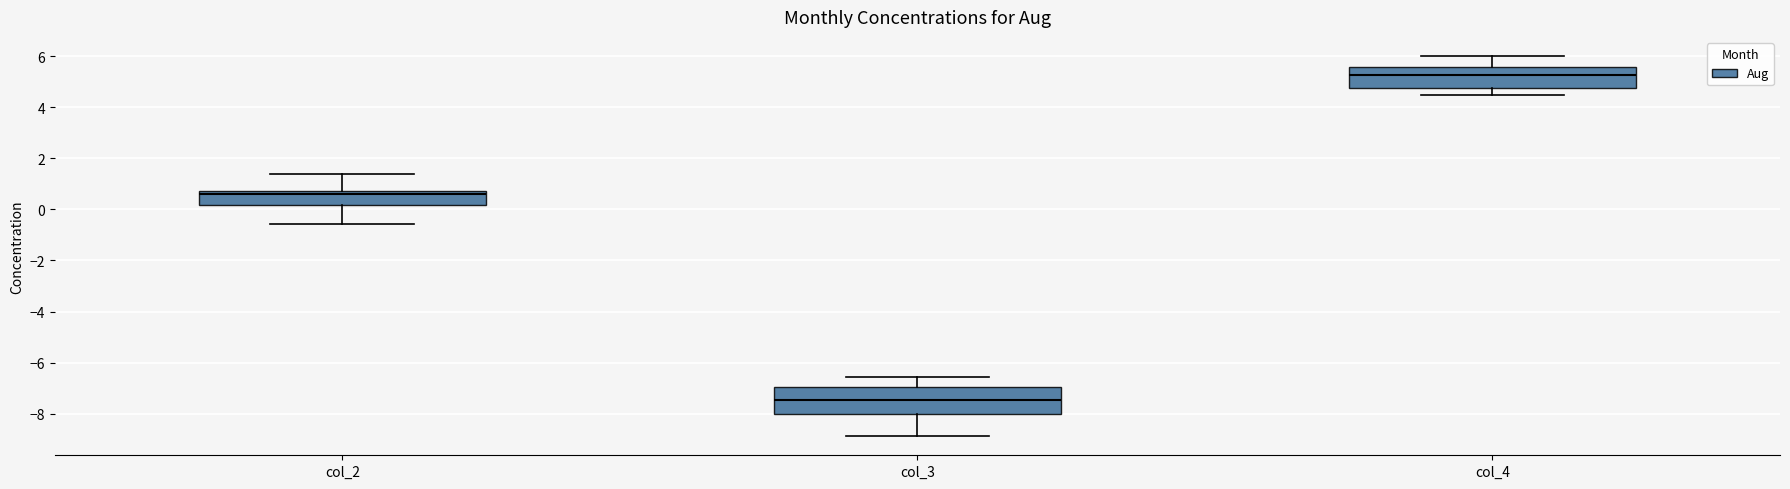

Which box is the tallest, from its lower edge to its upper edge?

col_3